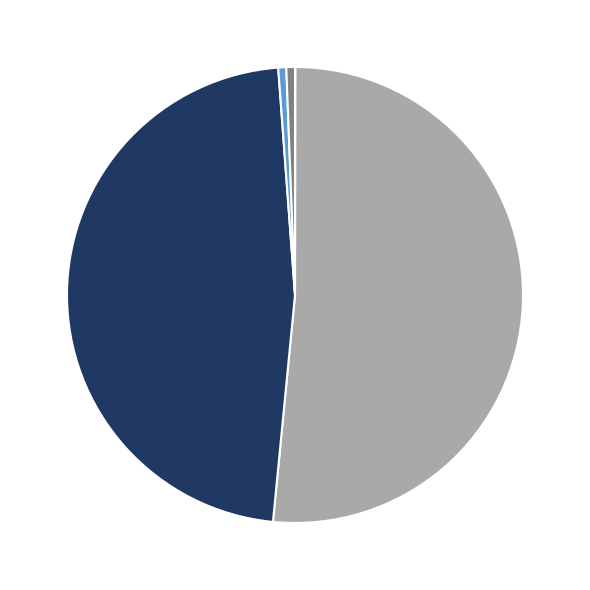

Is there any slice that represents more than half of the pie?

Yes